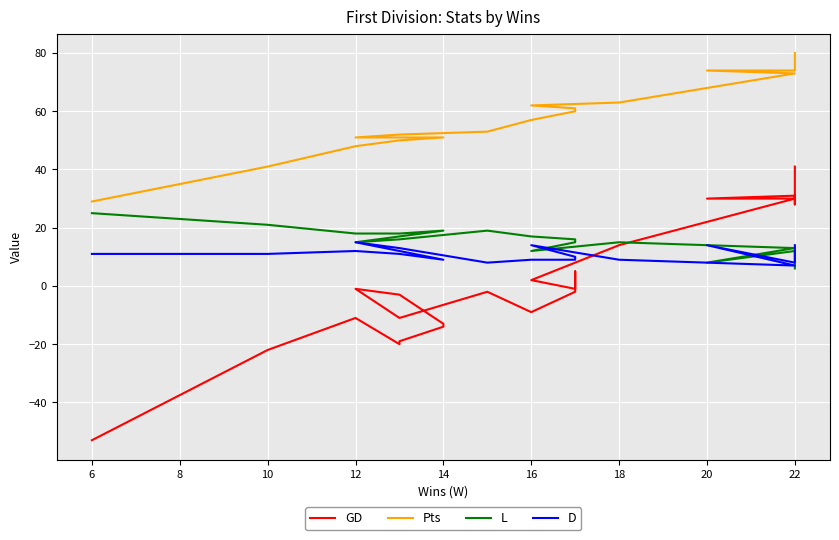

List the series in order of their peak value, highest first.

Pts, GD, L, D